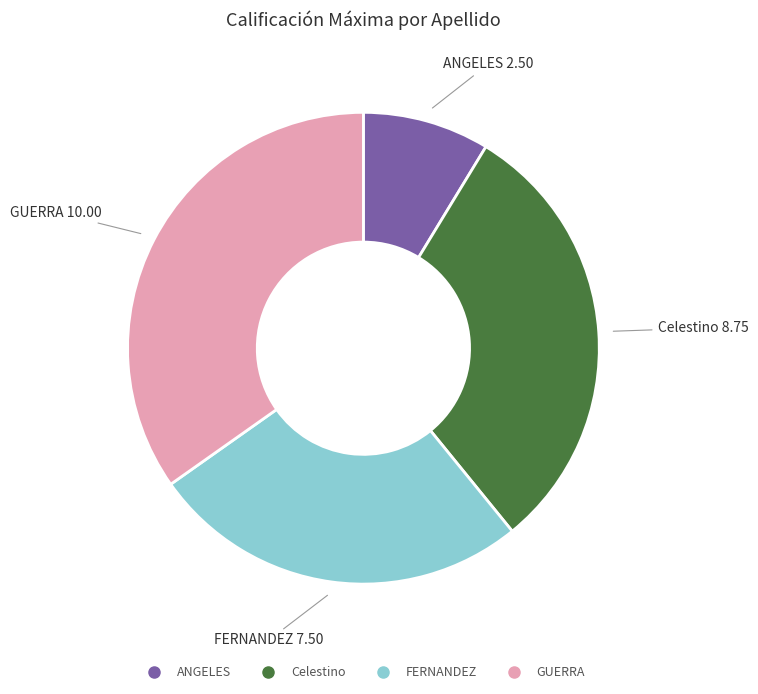

How many segments does this pie chart have?

4